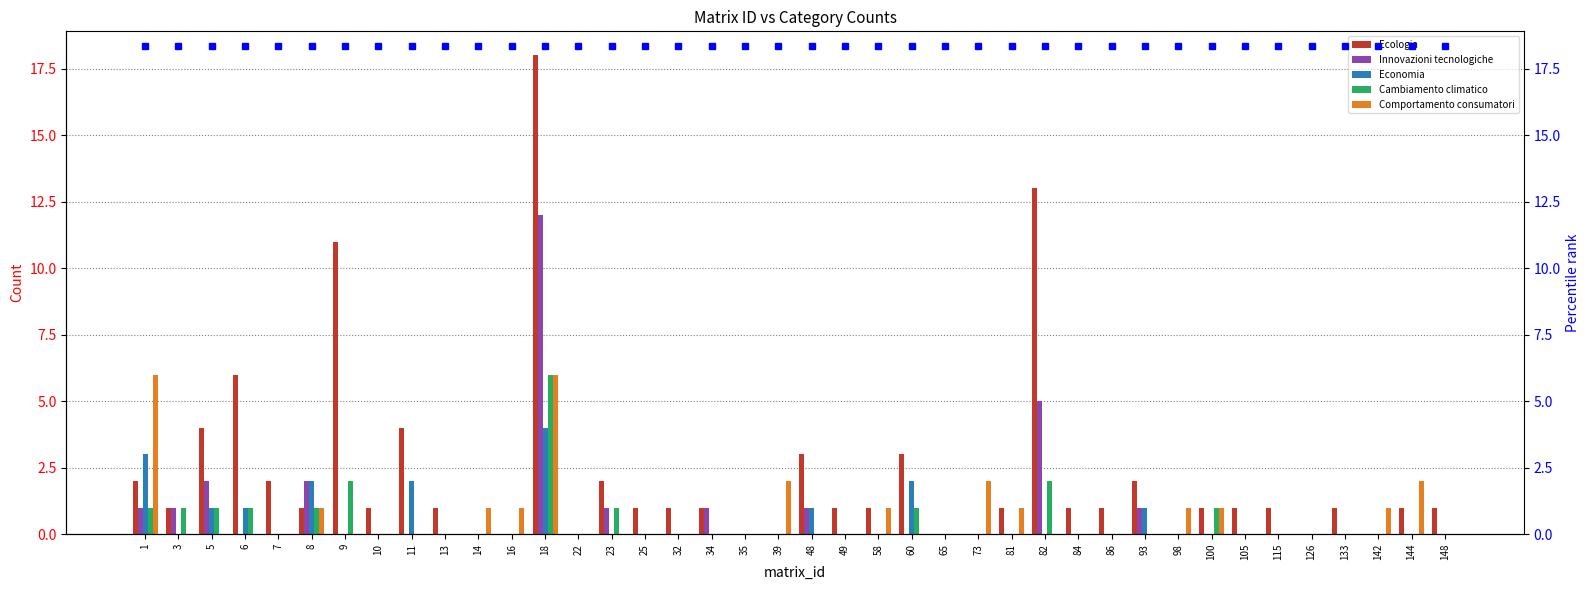

How many groups of bars are there?

40